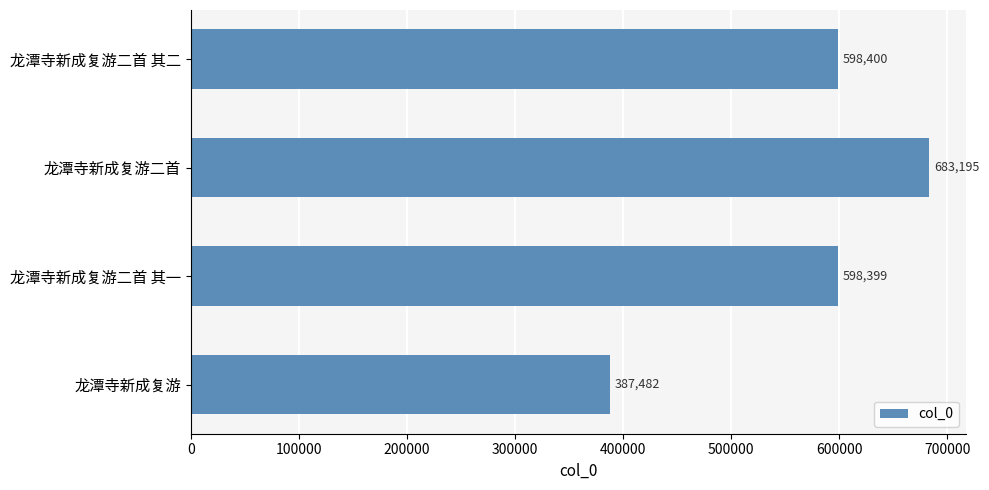

What value does the data have at 龙潭寺新成复游二首 其二, to the nearest 50?

598400